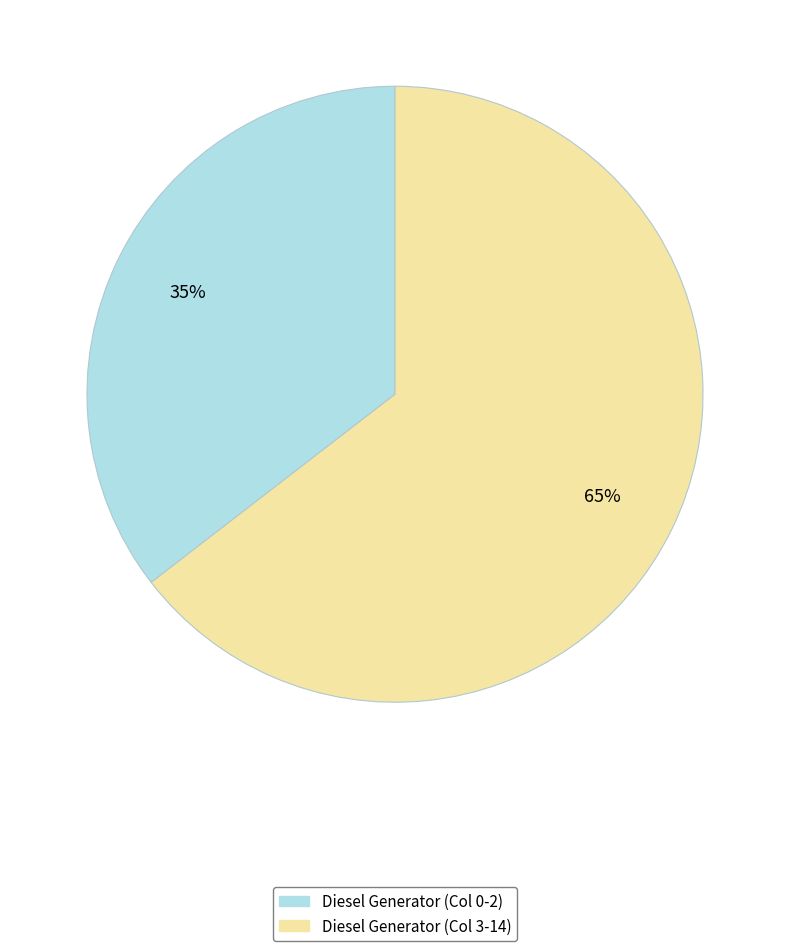

Does any single category account for the majority?

Yes